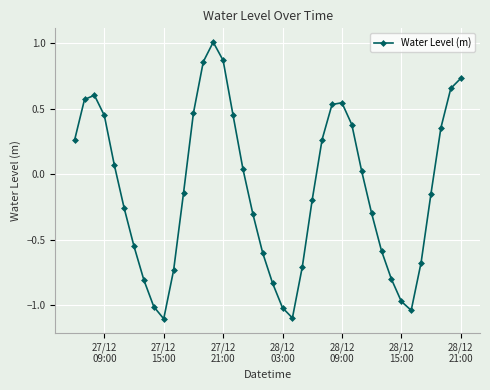

How many values are below zero?

21